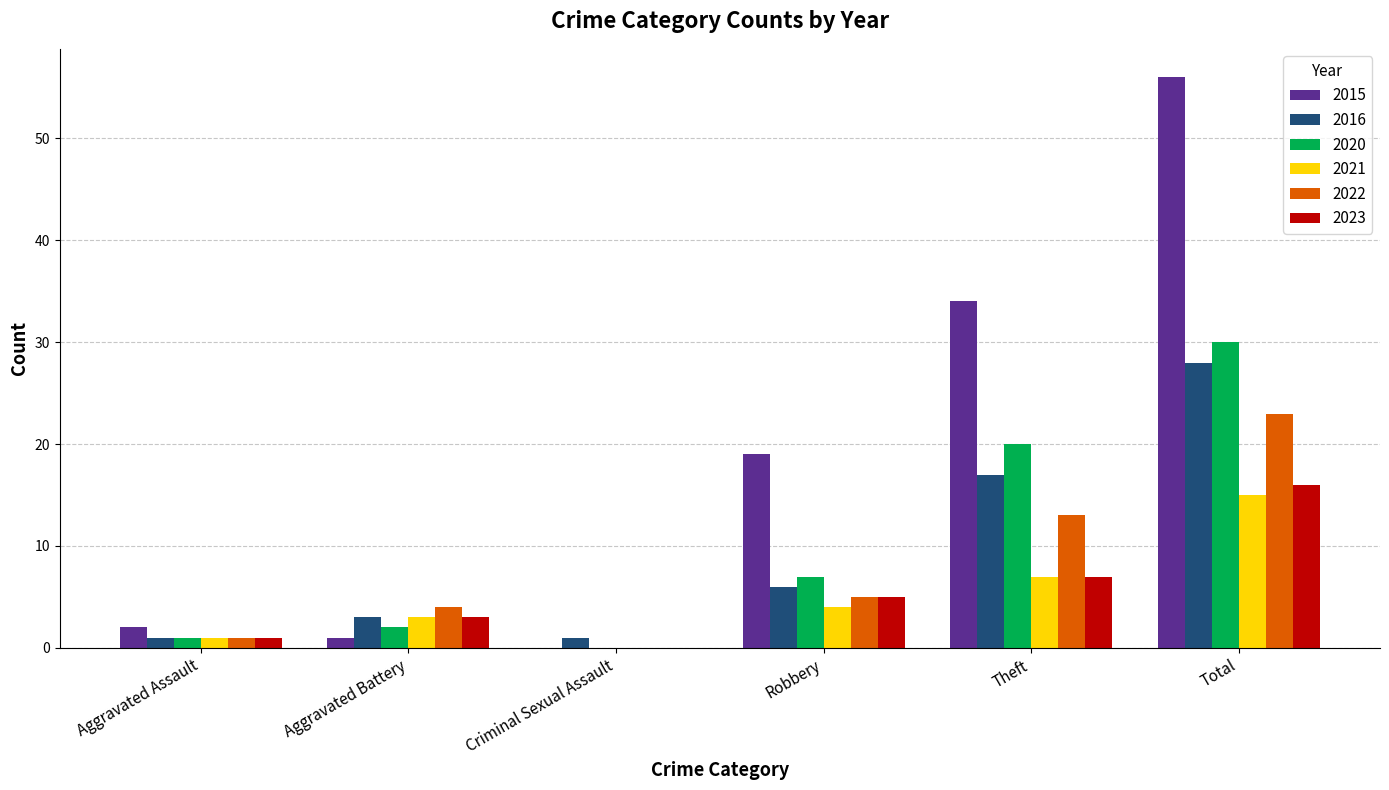

What is the approximate value of 2022 at Robbery, to the nearest 5?

5